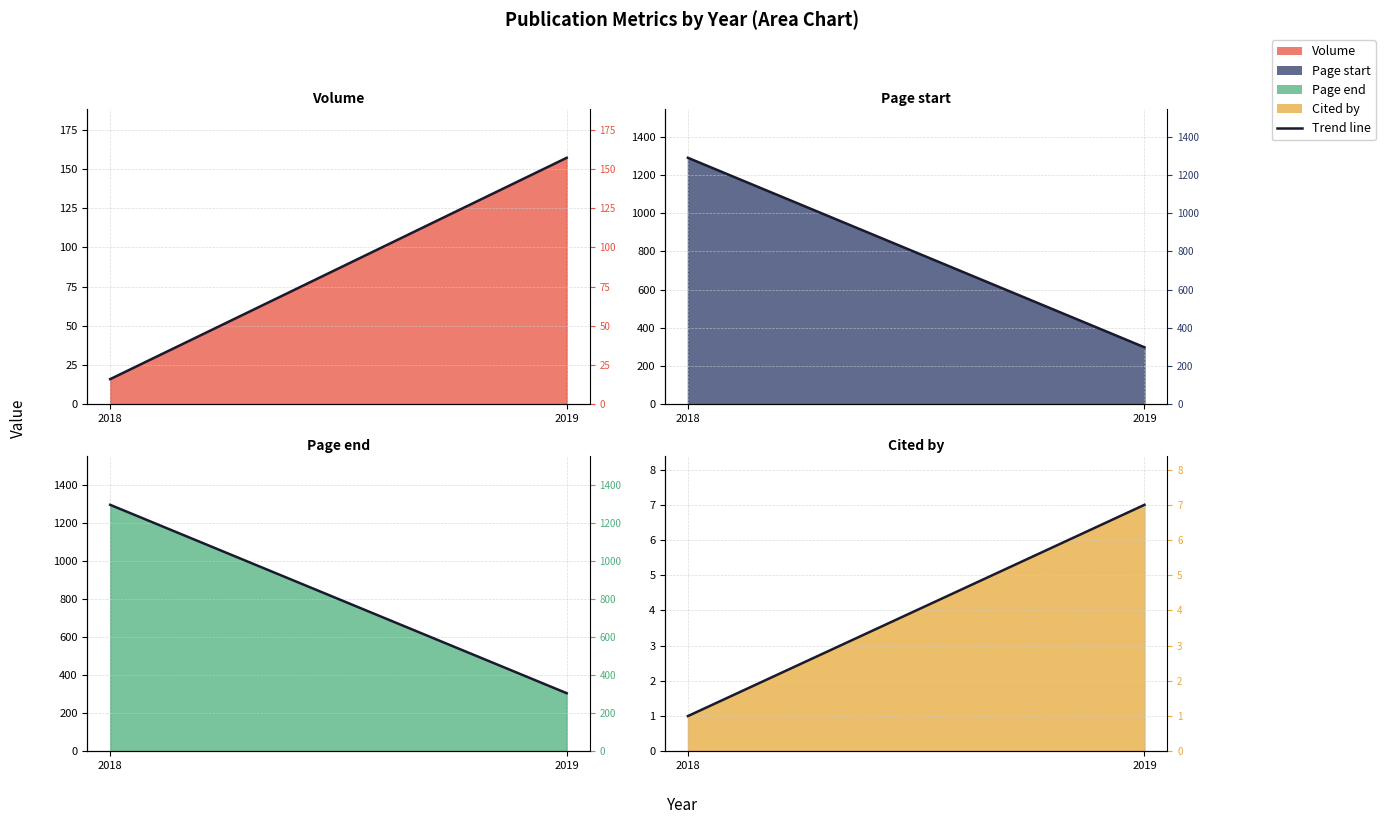

At which category is the sum across all series the highest?

2018